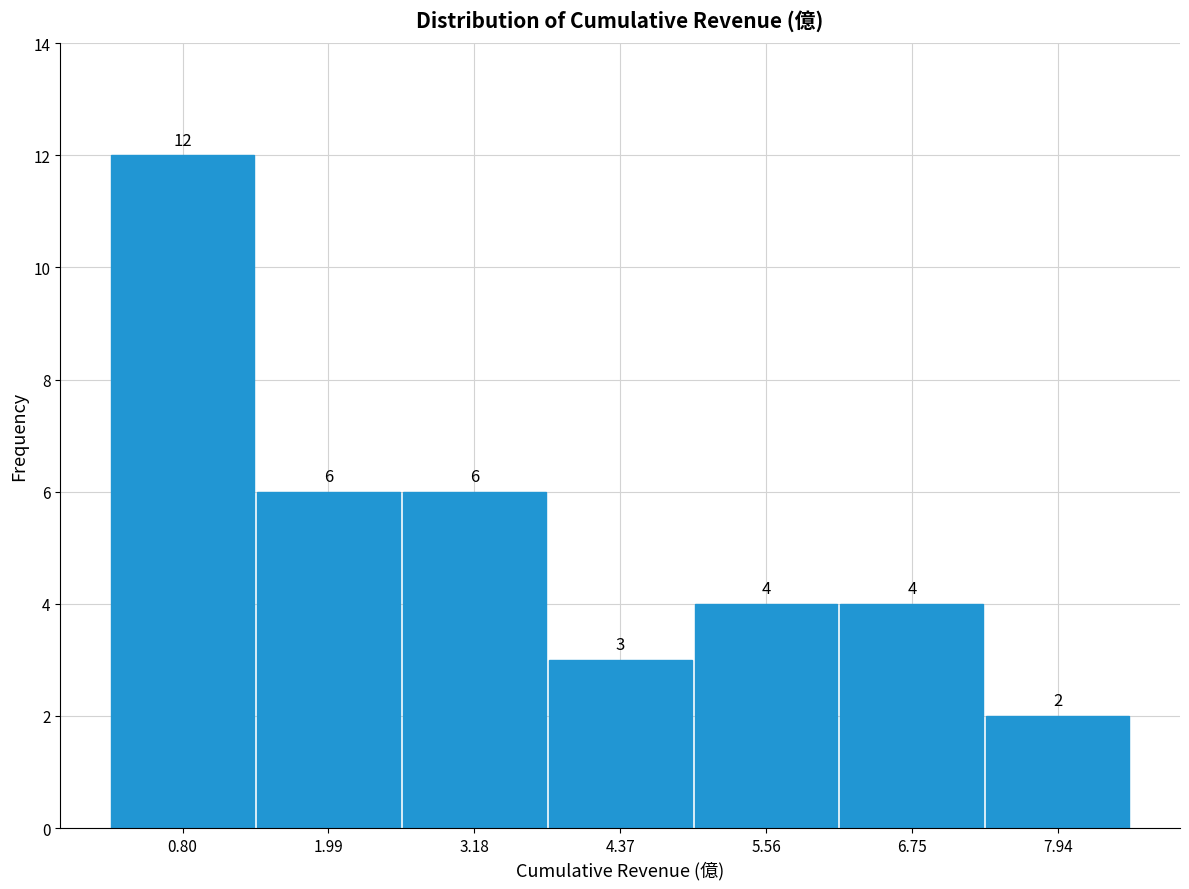

How tall is the bar that spans 5.0 to 6.2 on the x-axis? The bar edges are not printed on the chart, so give them approximately, as read against the axis.

4